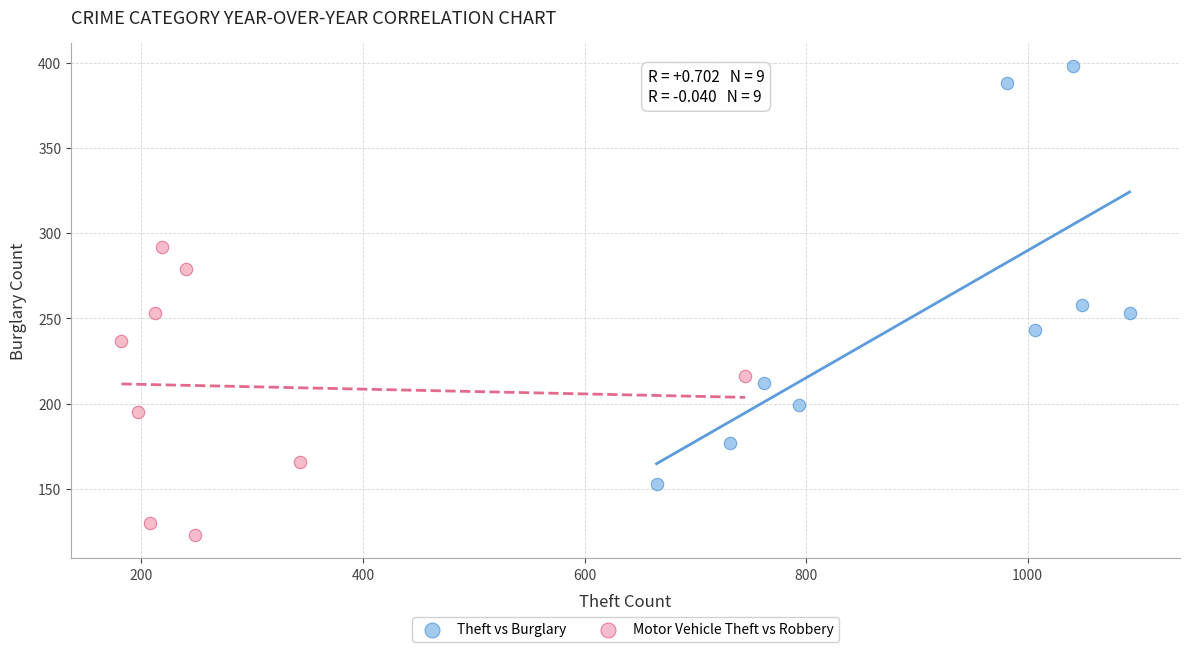

Which series contains the lowest Y value?

Motor Vehicle Theft vs Robbery